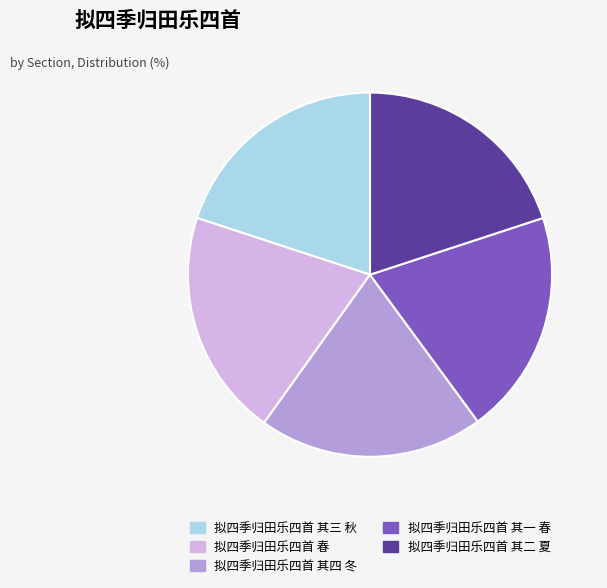

Is it true that 拟四季归田乐四首 其一 春 is 9% of the pie?

False